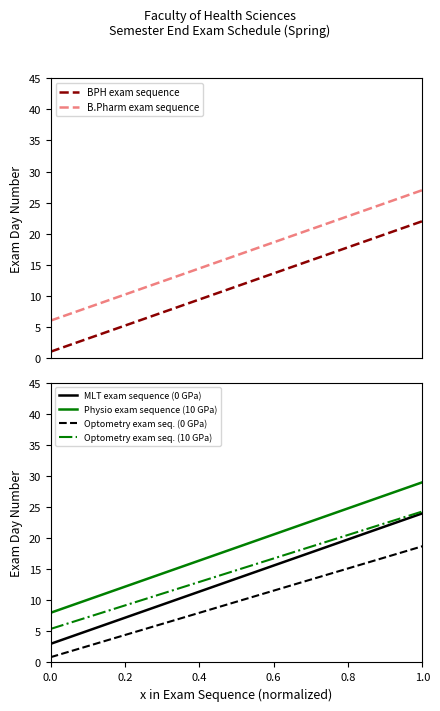

True or false: Optometry exam seq. (0 GPa) and MLT exam sequence (0 GPa) intersect in this chart.

False